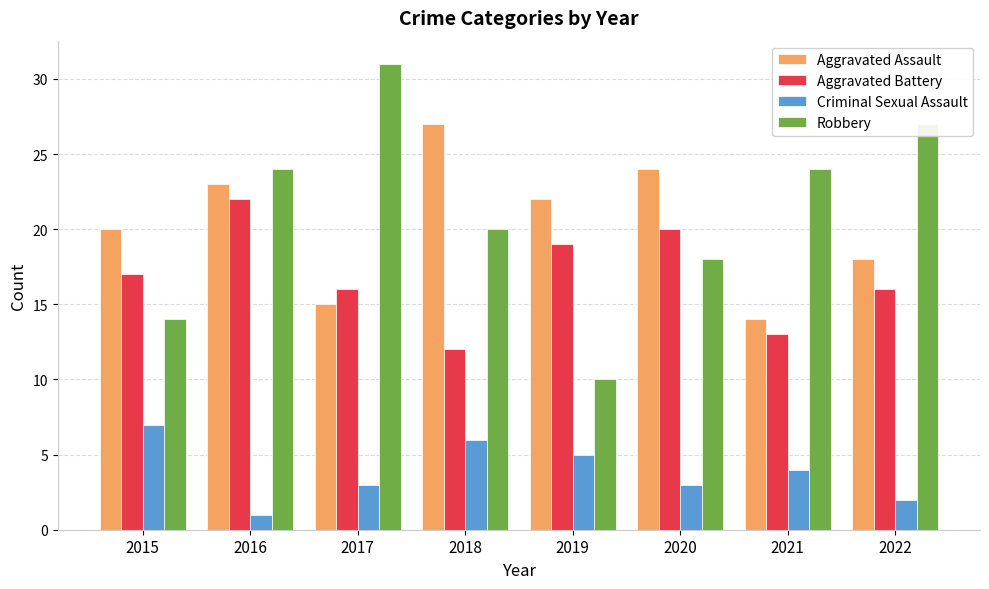

What is the approximate value of Robbery at 2020?

18